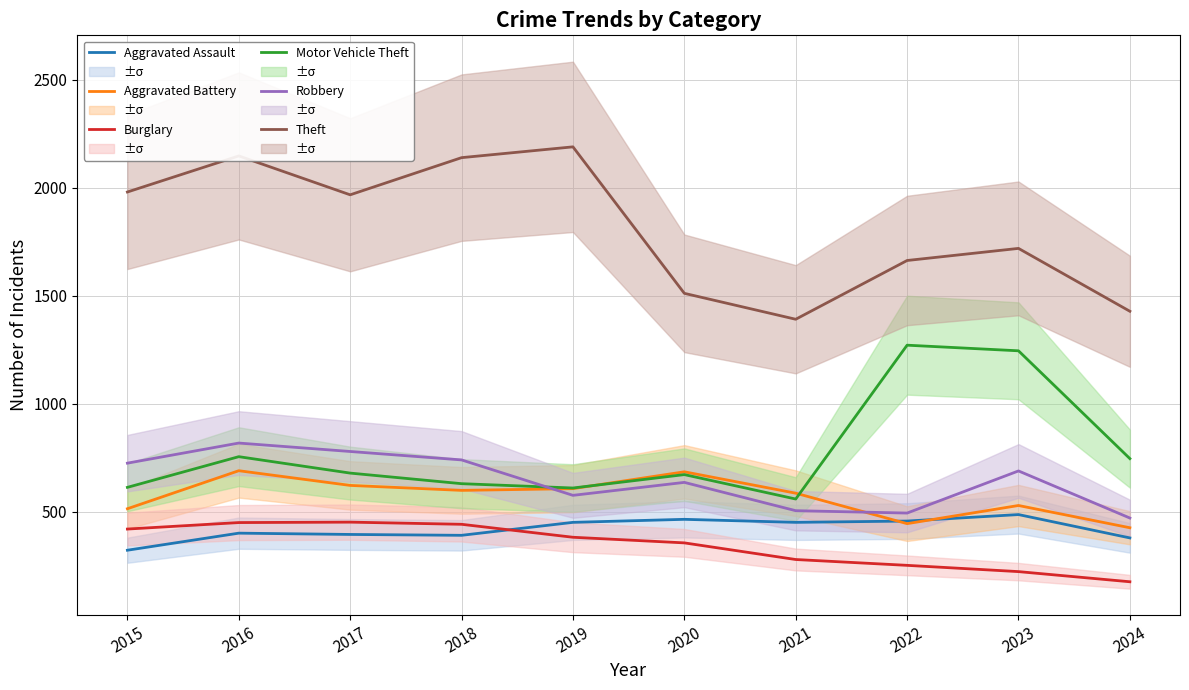

What is the difference between the maximum and second lowest values in the Aggravated Assault series?

108